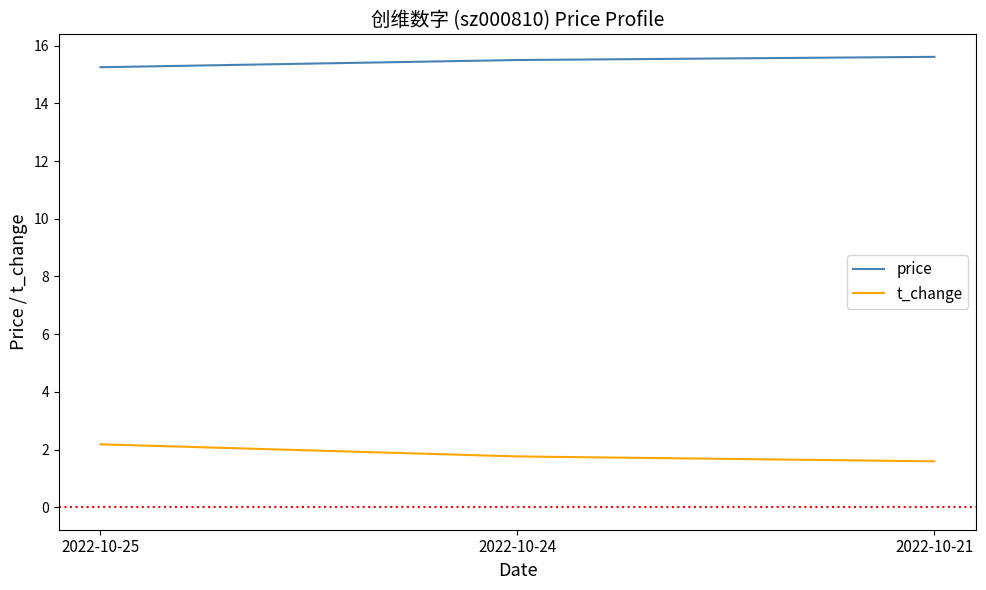

What is the average value of the t_change series?

1.8